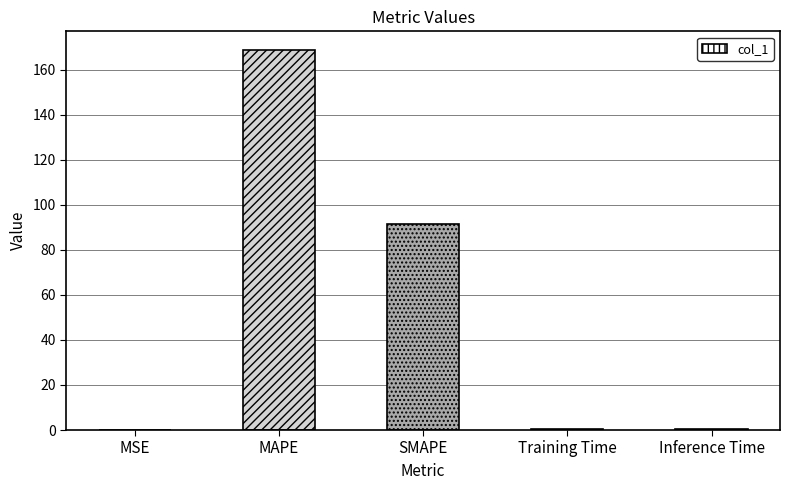

The chart shows a value of 168.6 at MAPE. True or false?

True